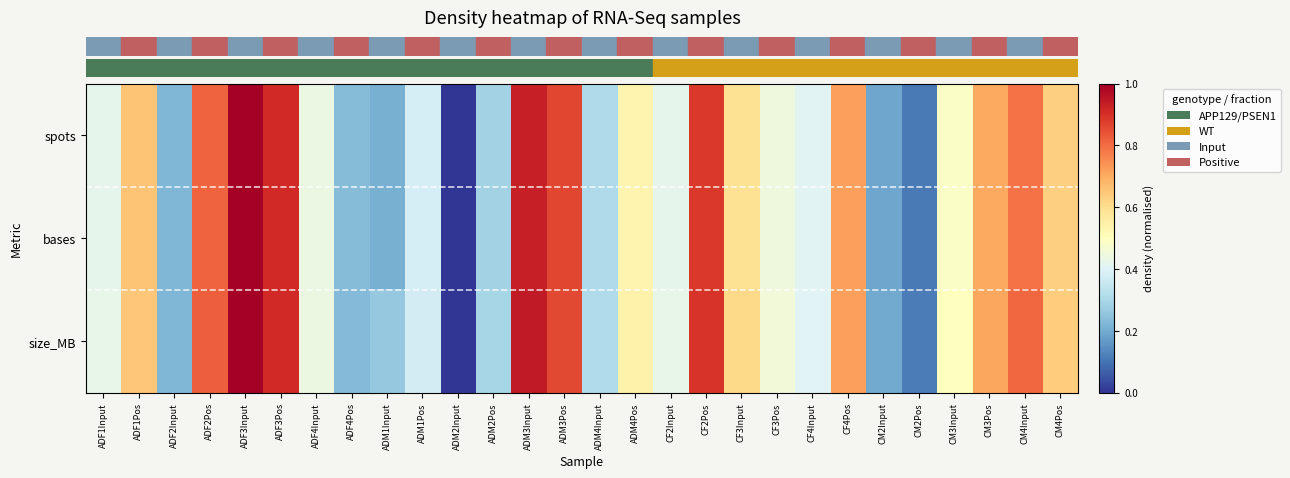

Which has a higher value, CM2Input or ADF2Input?

ADF2Input